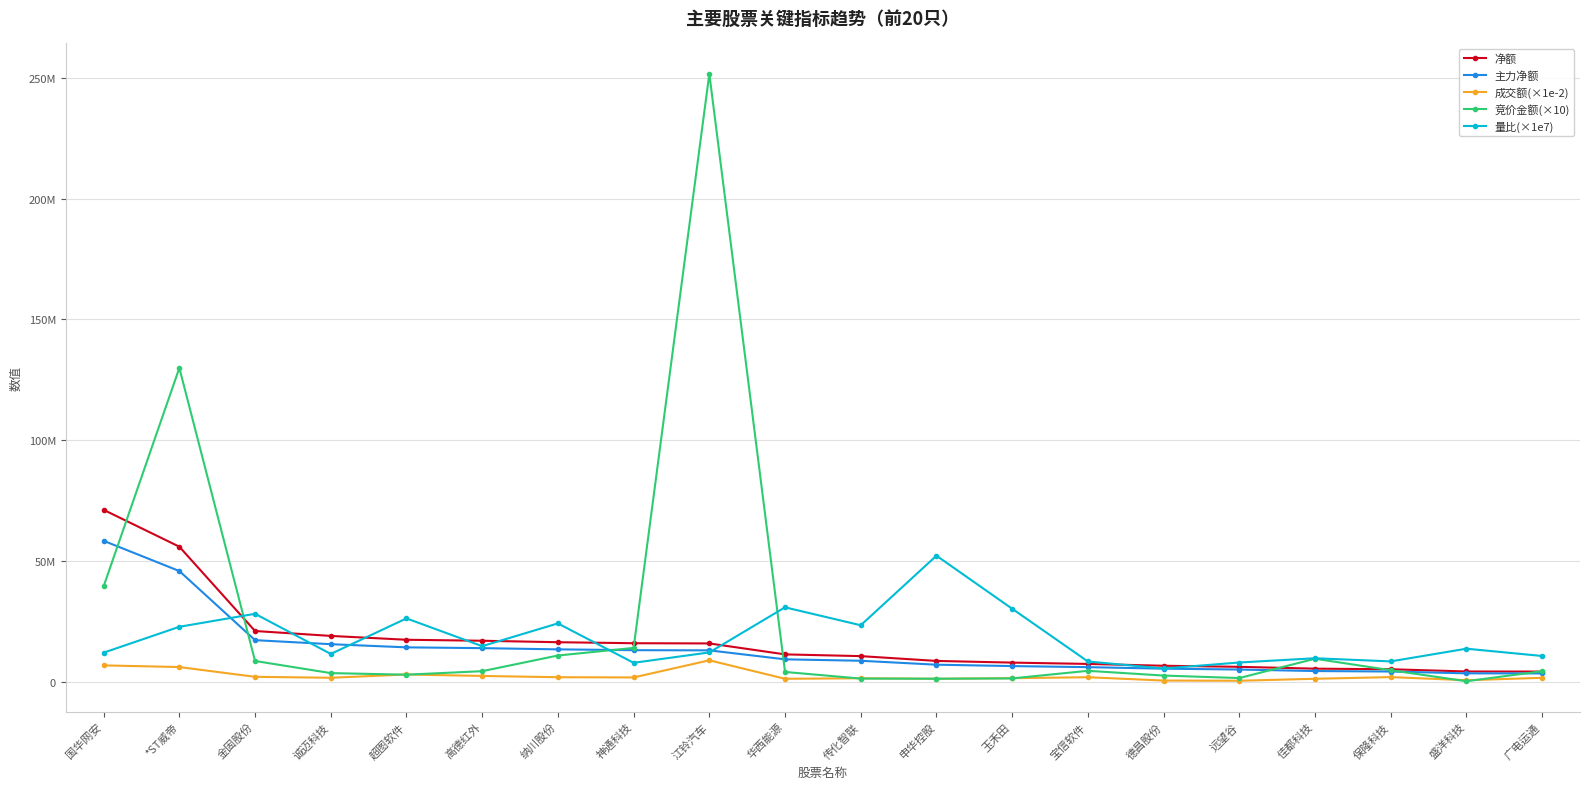

True or false: 成交额(×1e-2) and 净额 cross at least once.

False